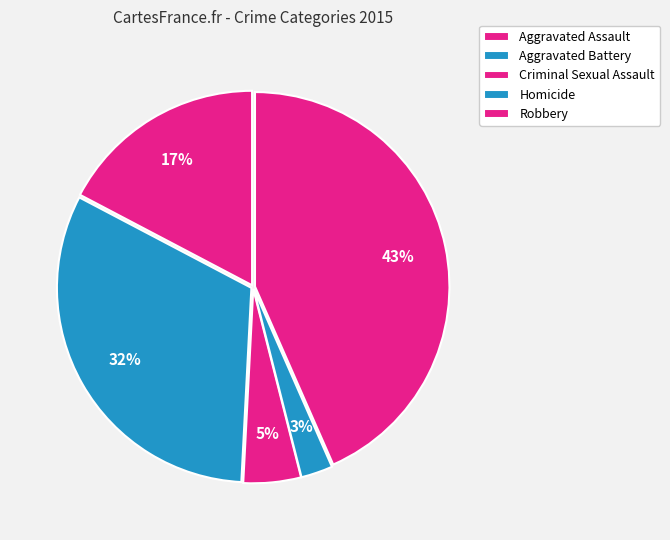

To the nearest percent, what portion does Robbery represent?

43%